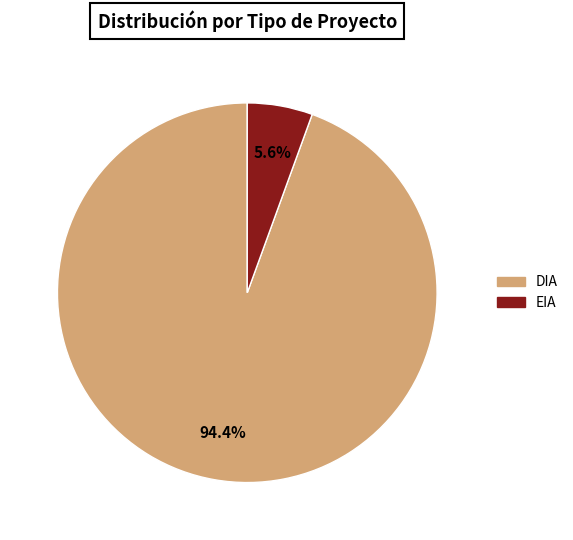

Count the number of slices in the pie.

2